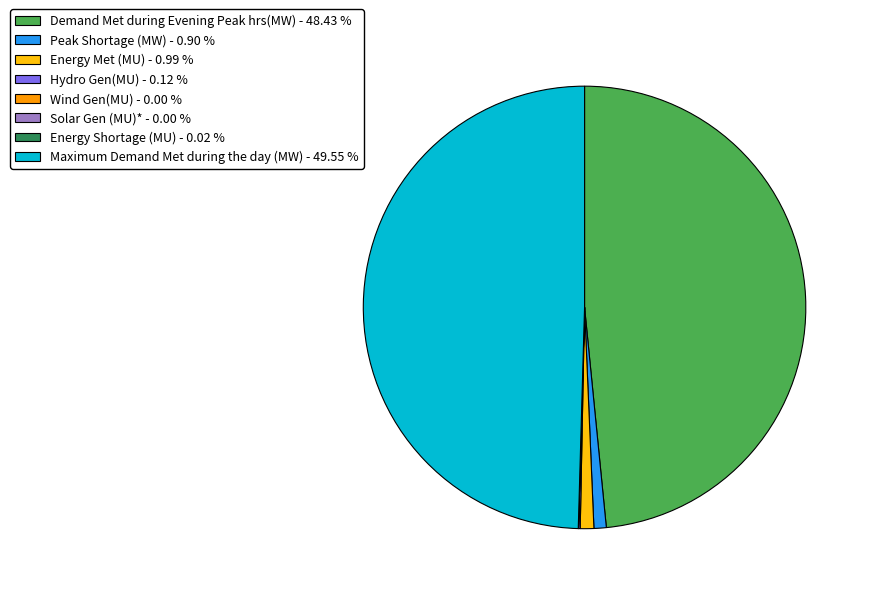

Which category has the biggest portion of the pie?

Maximum Demand Met during the day (MW)